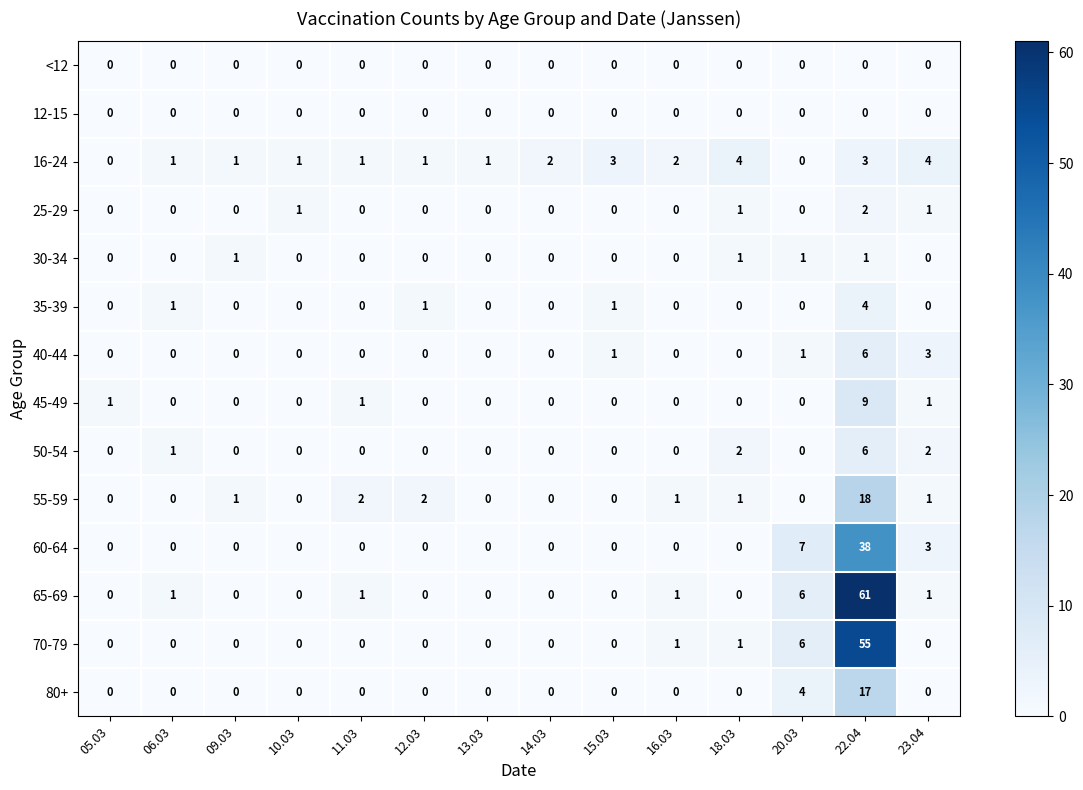

Count the 40-44 values in the range 0 to 1.

12